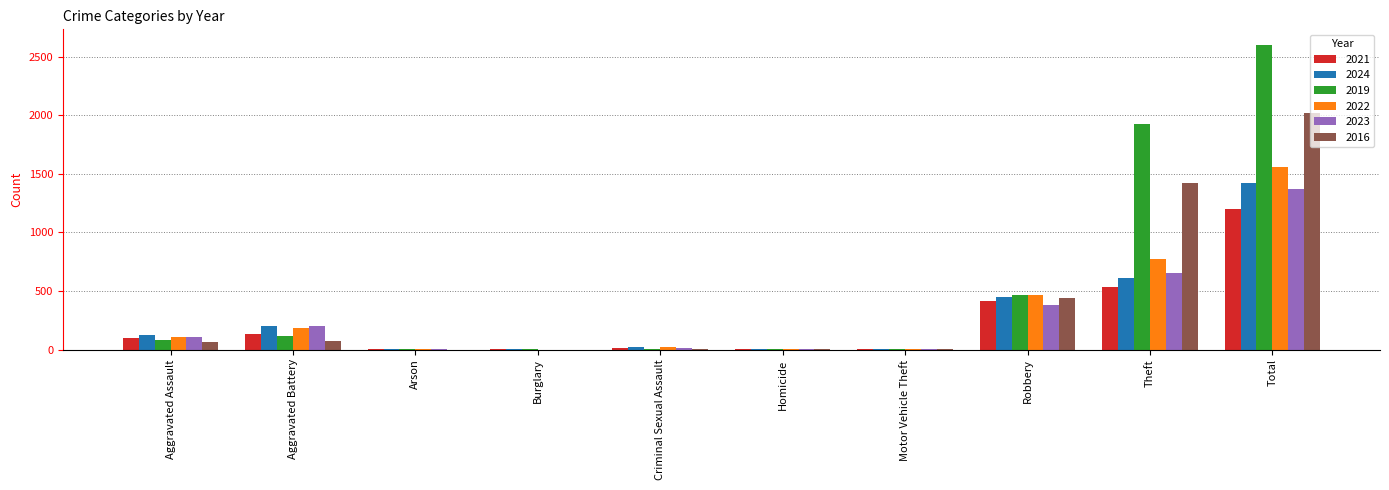

Is it true that 2022 equals 1555 at Total?

True